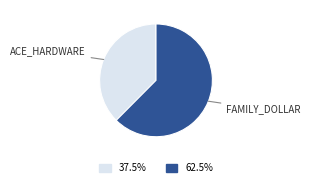

Does any single category account for the majority?

Yes